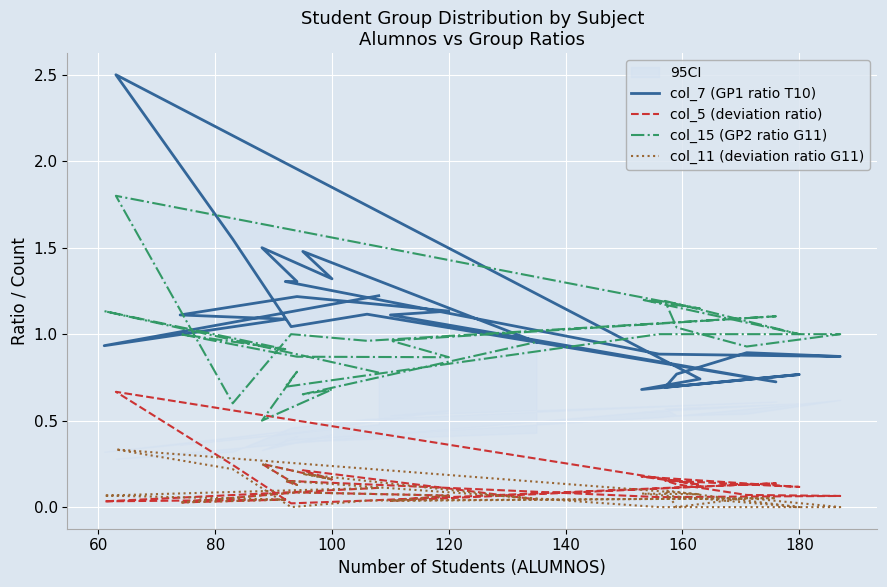

How many values in the col_7 (GP1 ratio T10) series exceed 1?

15